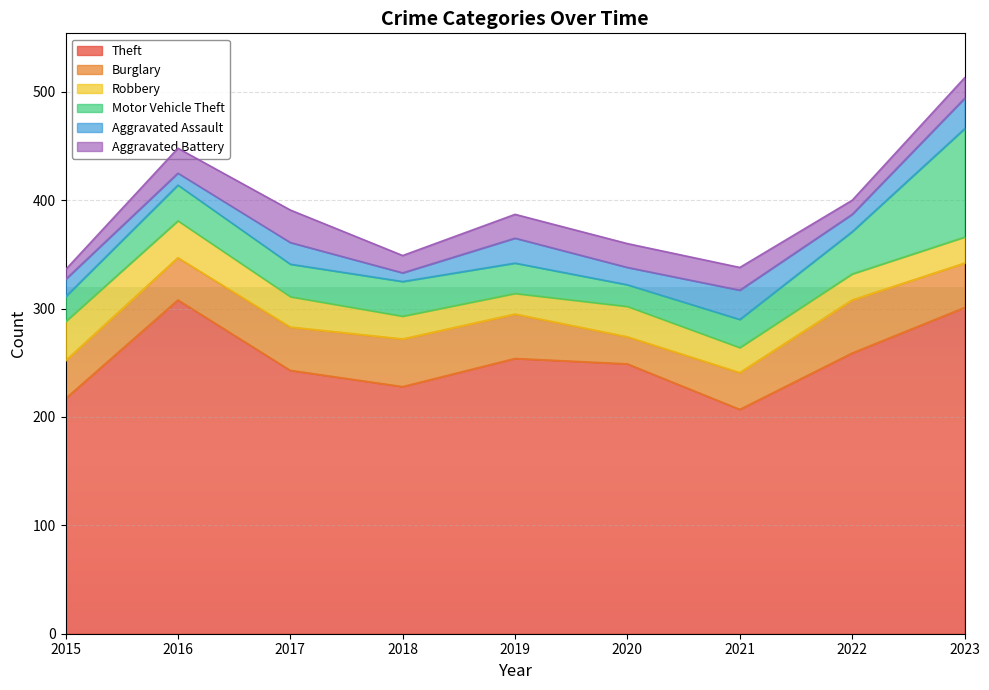

What is the sum of the Aggravated Battery values at 2023 and 2021?

40